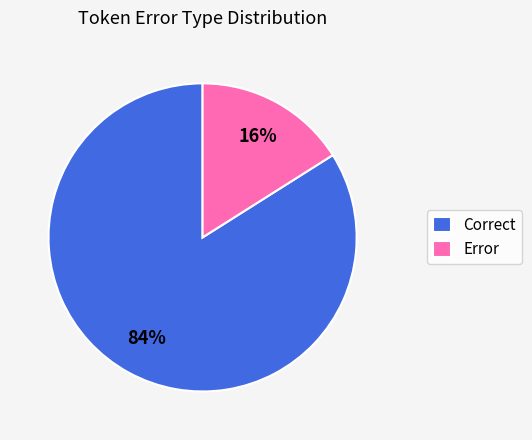

Count the number of slices in the pie.

2